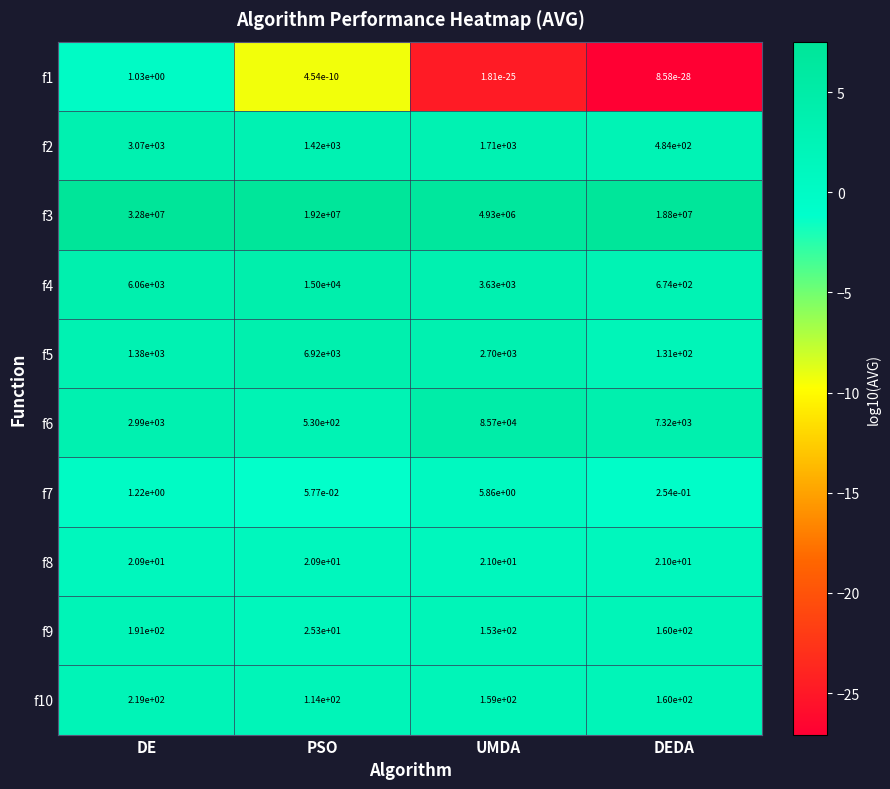

Is the value of f1 at UMDA greater than the value of f10 at DEDA?

No